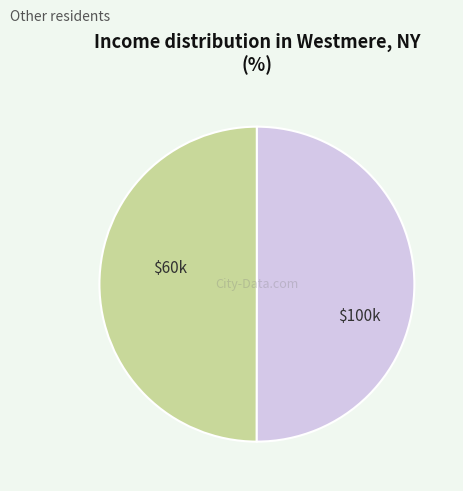

Count the number of slices in the pie.

2